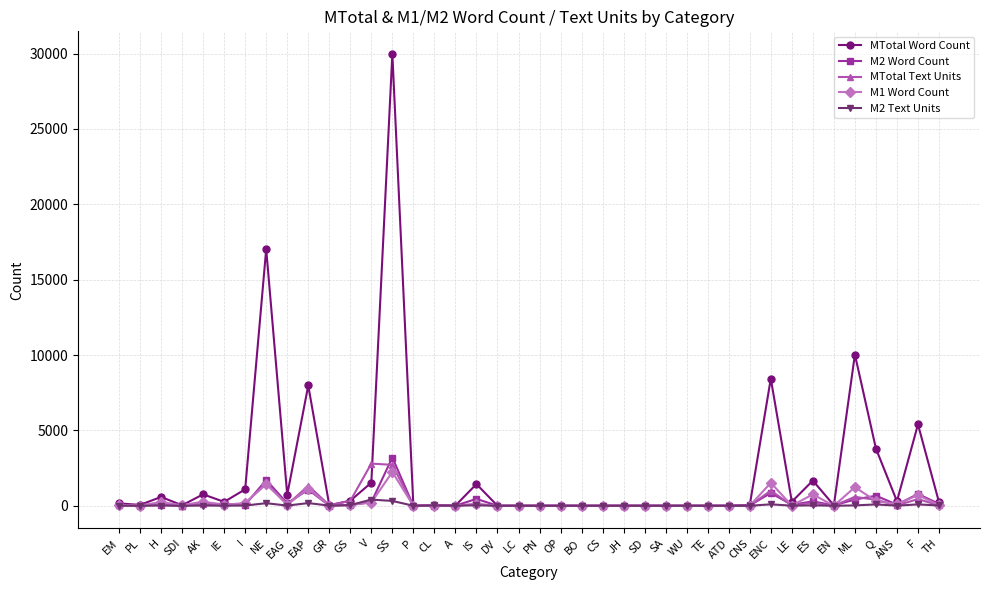

What is the average value of the M2 Text Units series?

41